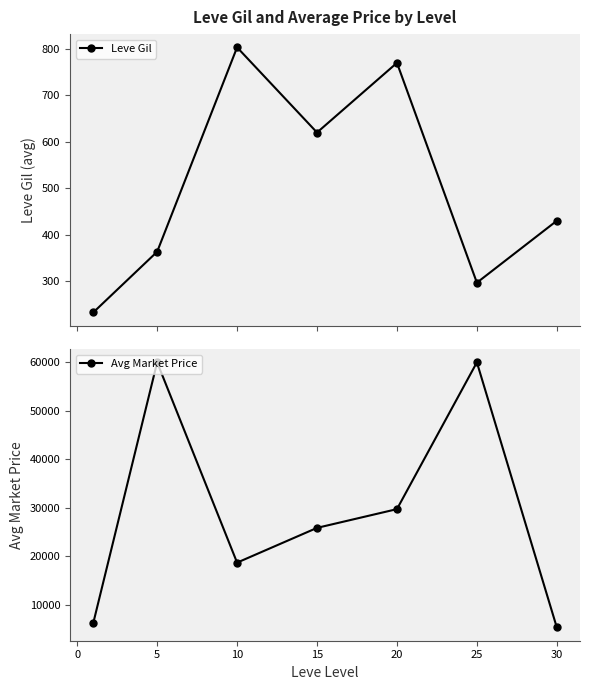

How many interior local peaks does the Leve Gil series have?

2